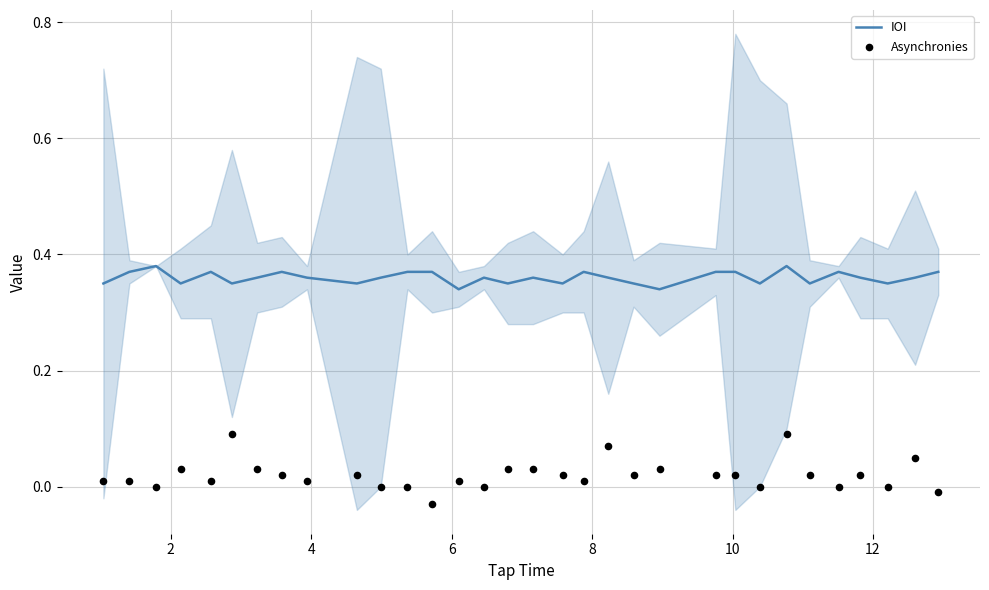

Which series contains the highest Y value?

IOI